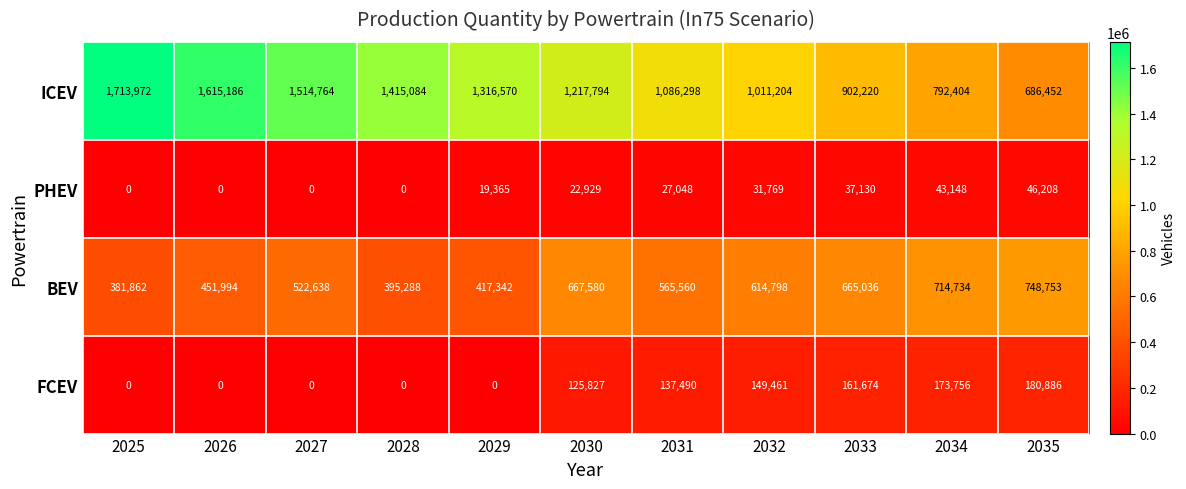

How many distinct data groups are displayed?

4